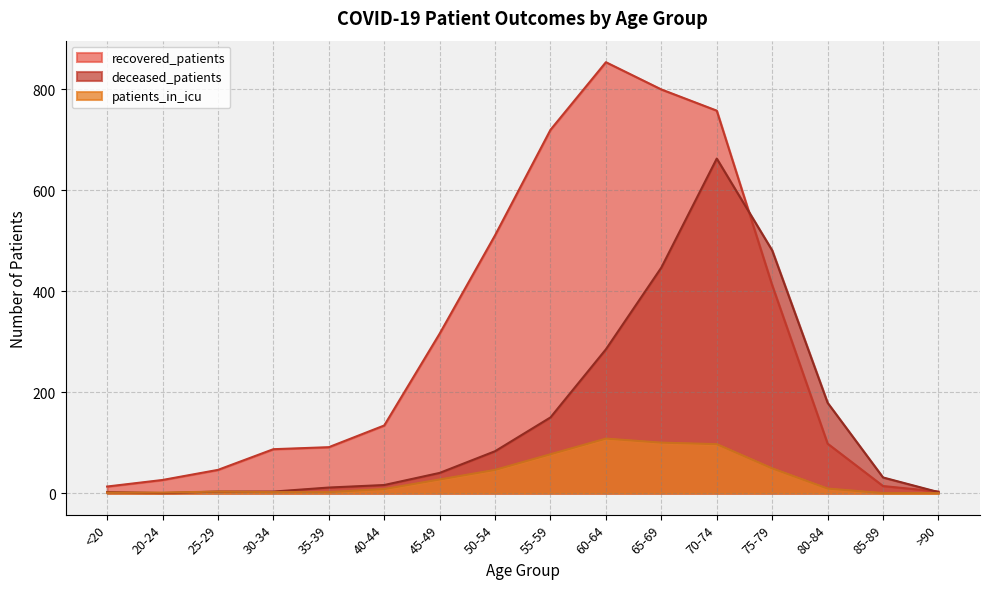

List the series in order of their peak value, highest first.

recovered_patients, deceased_patients, patients_in_icu